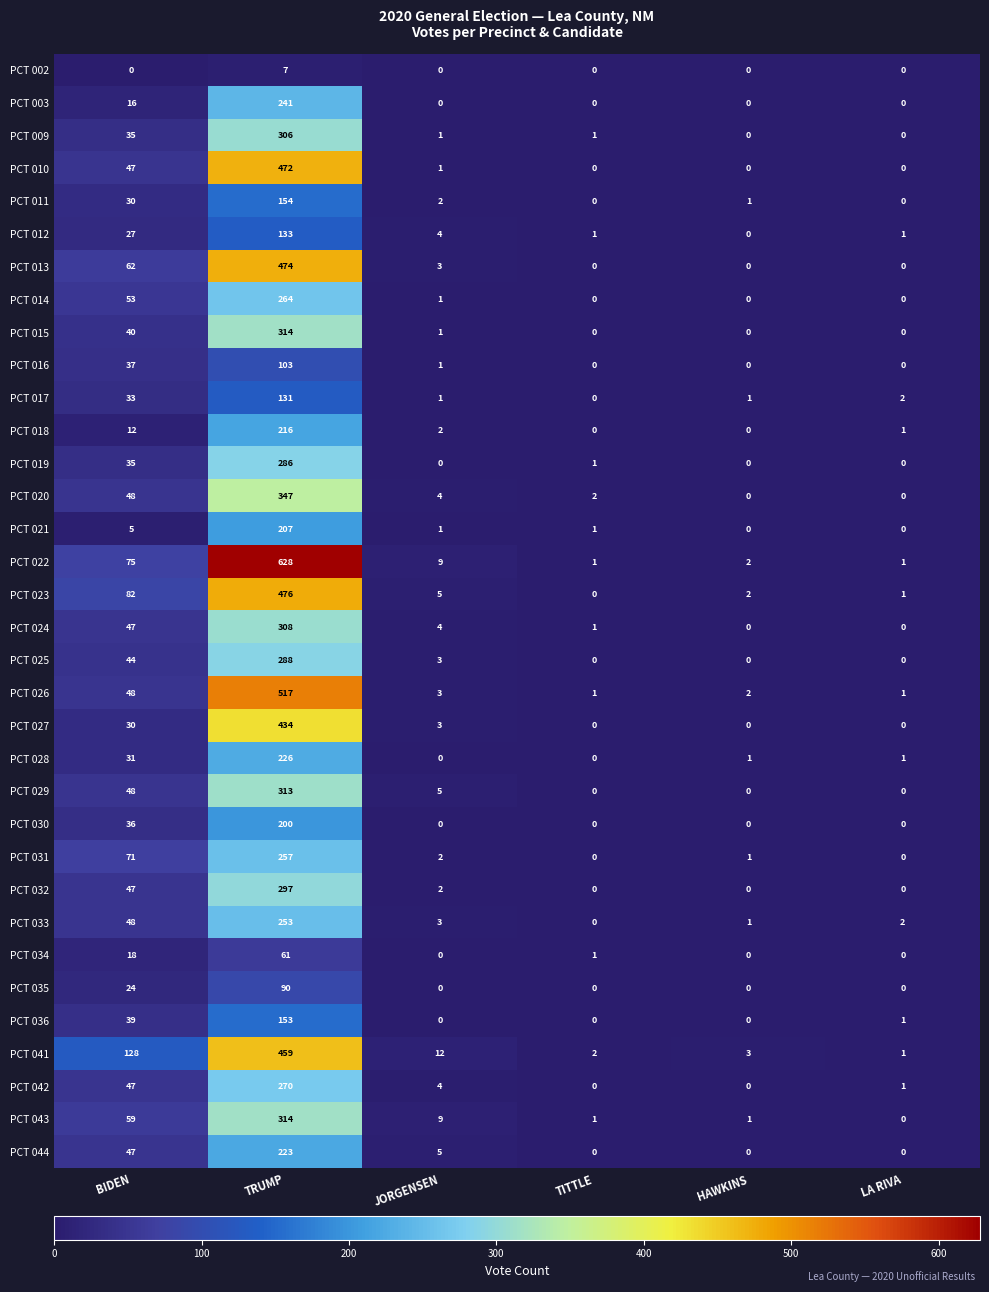

Which series has the largest range (max minus min)?

PCT 022